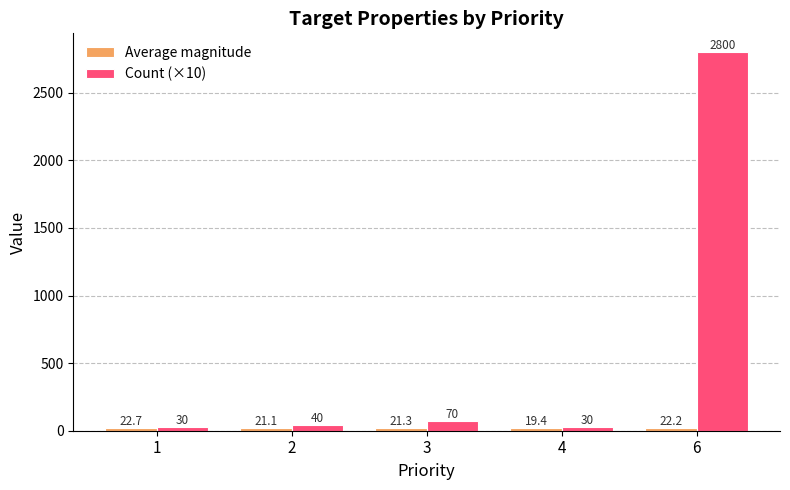

Which series changed the most between 4 and 6?

Count (×10)